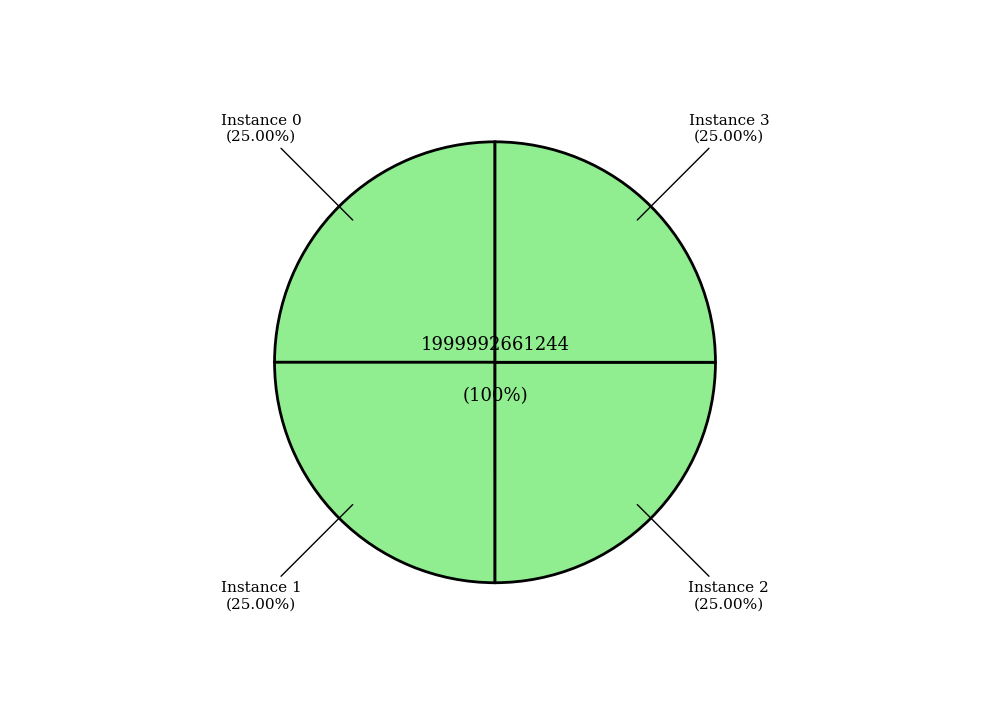

To the nearest percent, what percentage of the pie is 1?

25%